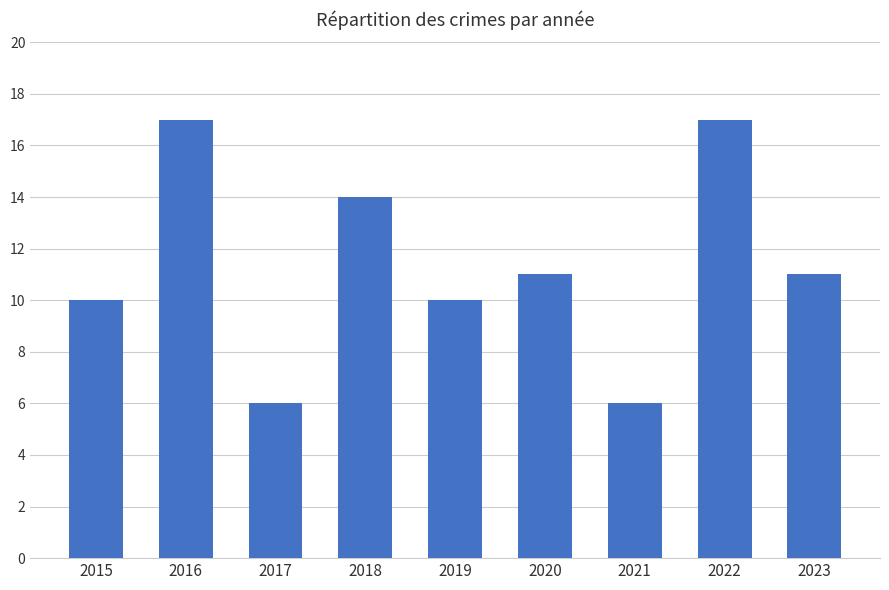

How many series are shown in this chart?

1